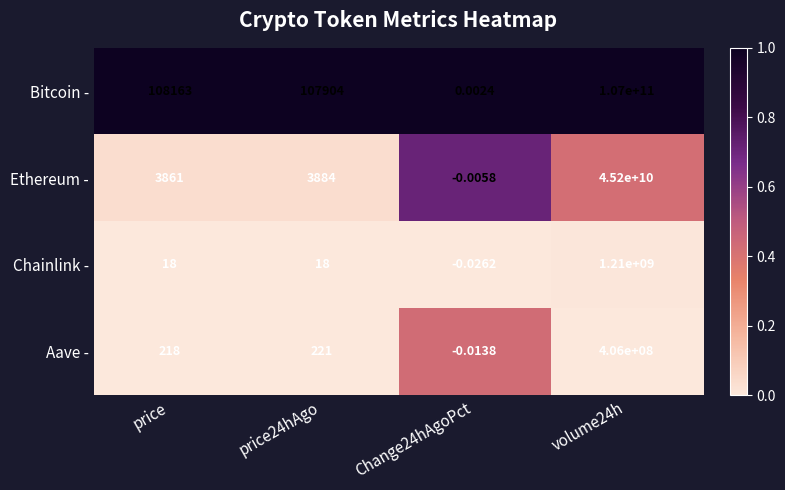

Which series has the largest total across all categories?

Bitcoin -